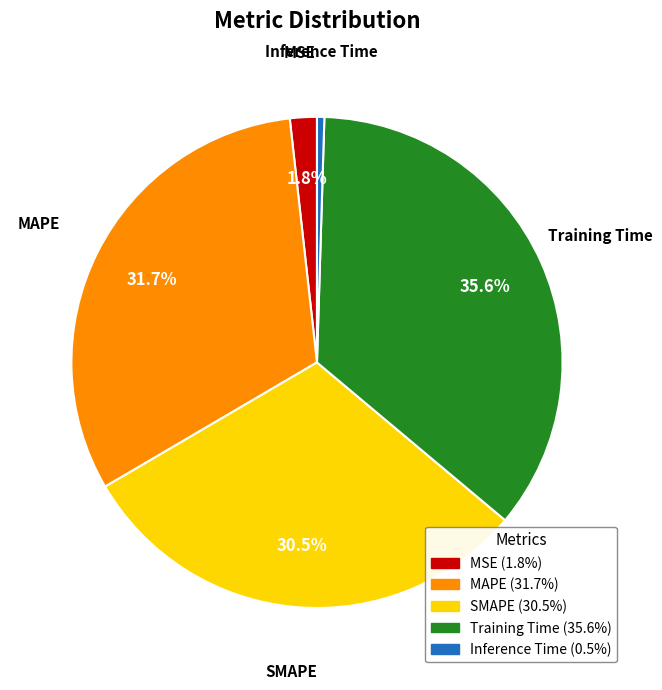

Does any single category account for the majority?

No